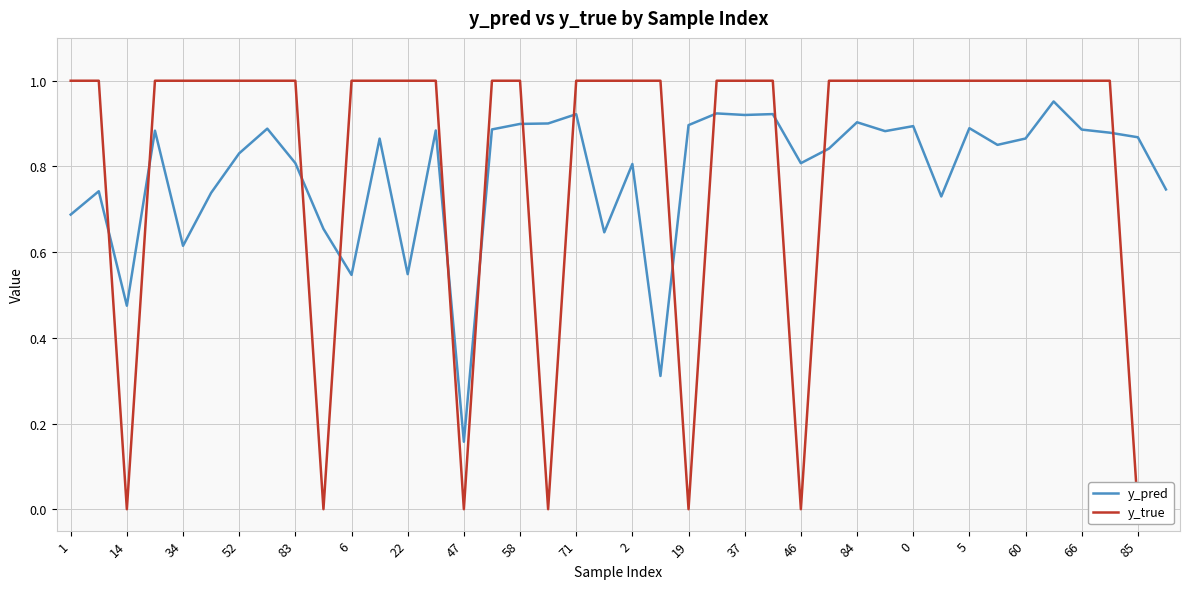

In y_pred, how many points are lower than both neighbors (excluding endpoints)?

12